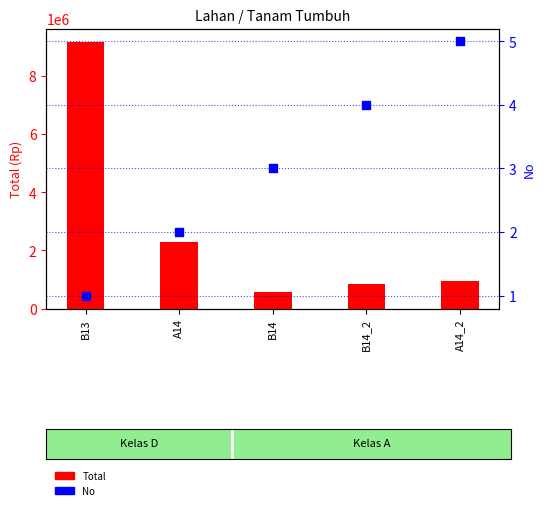

Which series has the largest Y range (max minus min)?

Total